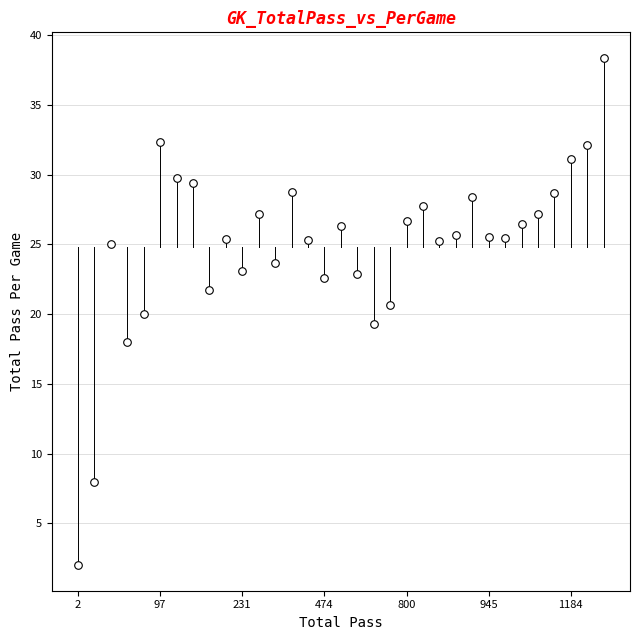

What is the range of Y values (max minus min)?

36.4